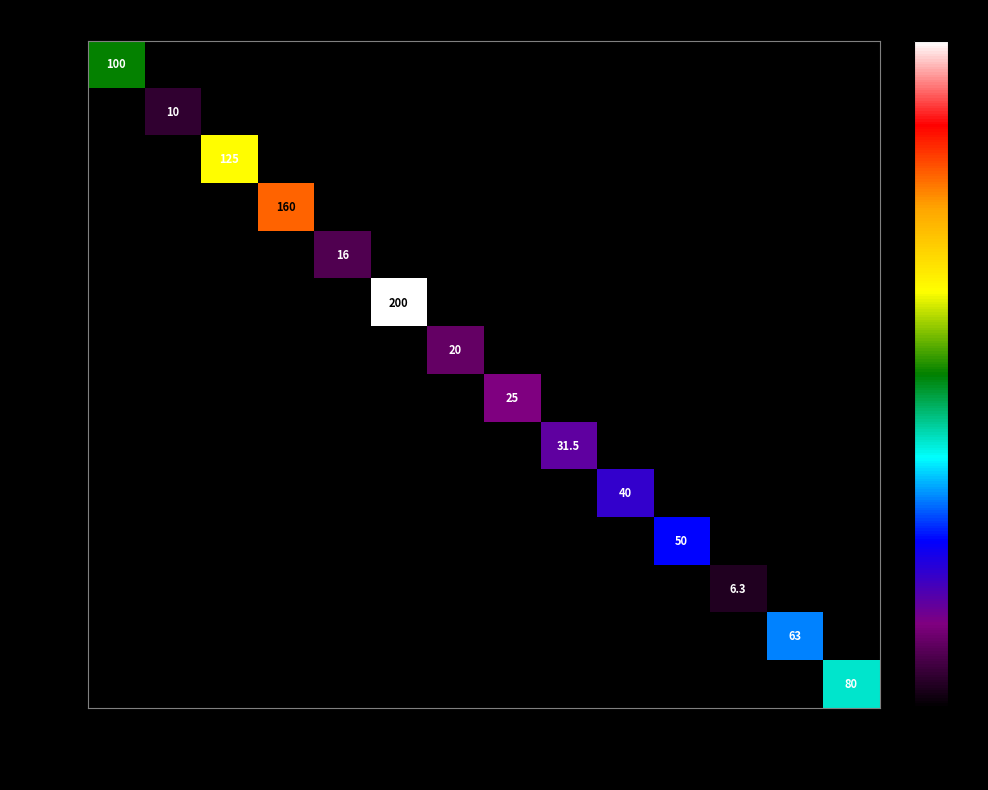

The HV 40A series shows 12.8 at HV 40A. True or false?

False